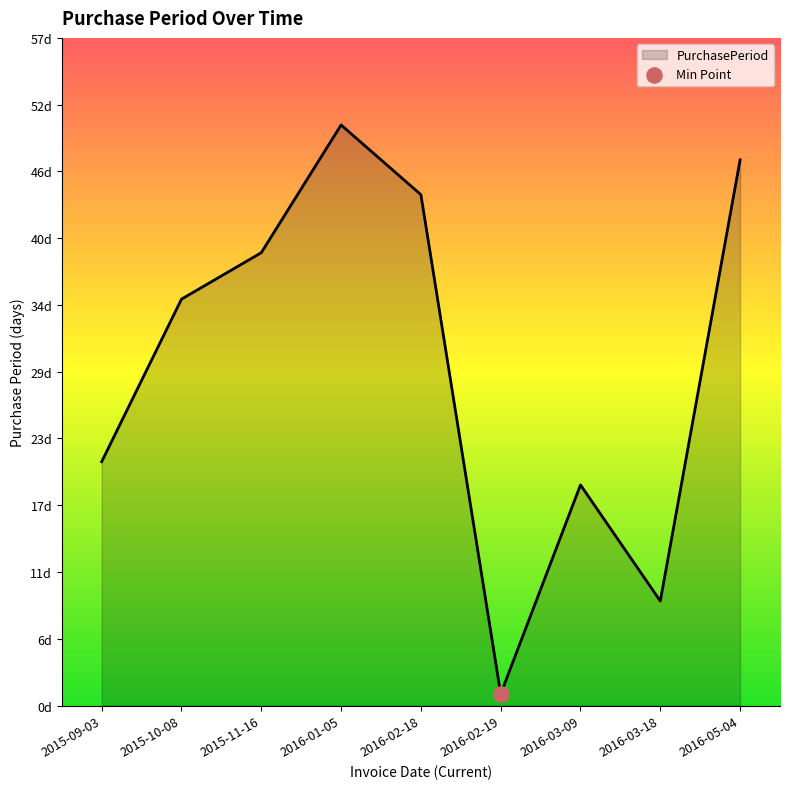

What is the ratio of the value at 2016-02-18 to the value at 2016-03-09?

2.3